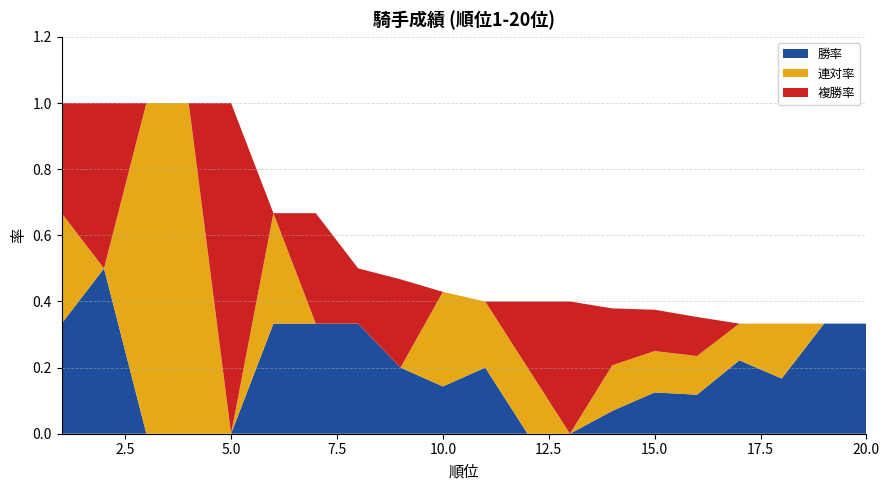

What is the value of the 複勝率 point at the 6th from the left?

0.7